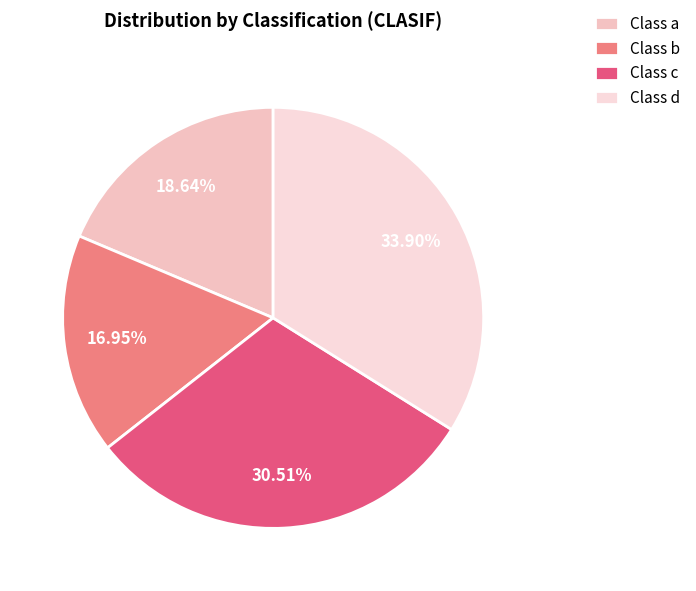

To the nearest percent, what is the average slice percentage?

25%